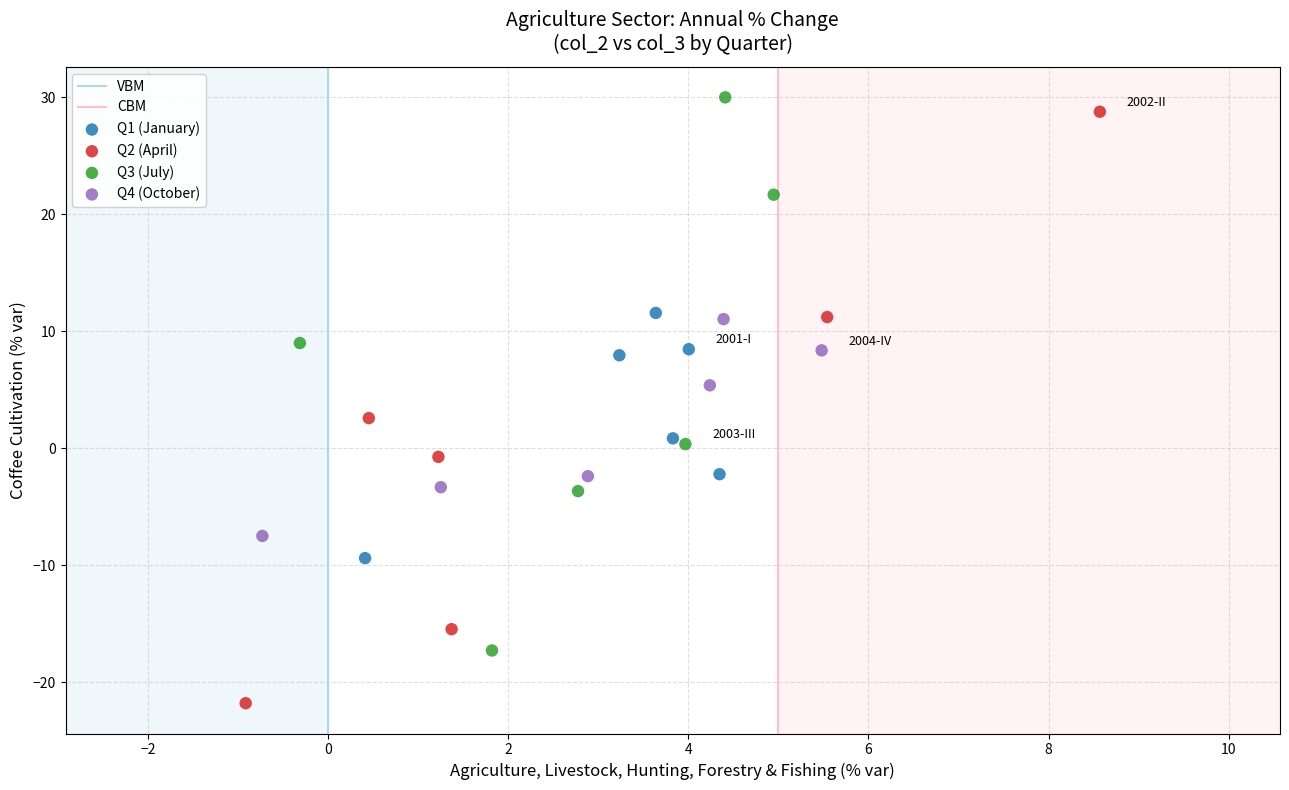

Which series reaches the minimum Y coordinate?

Q2 (April)